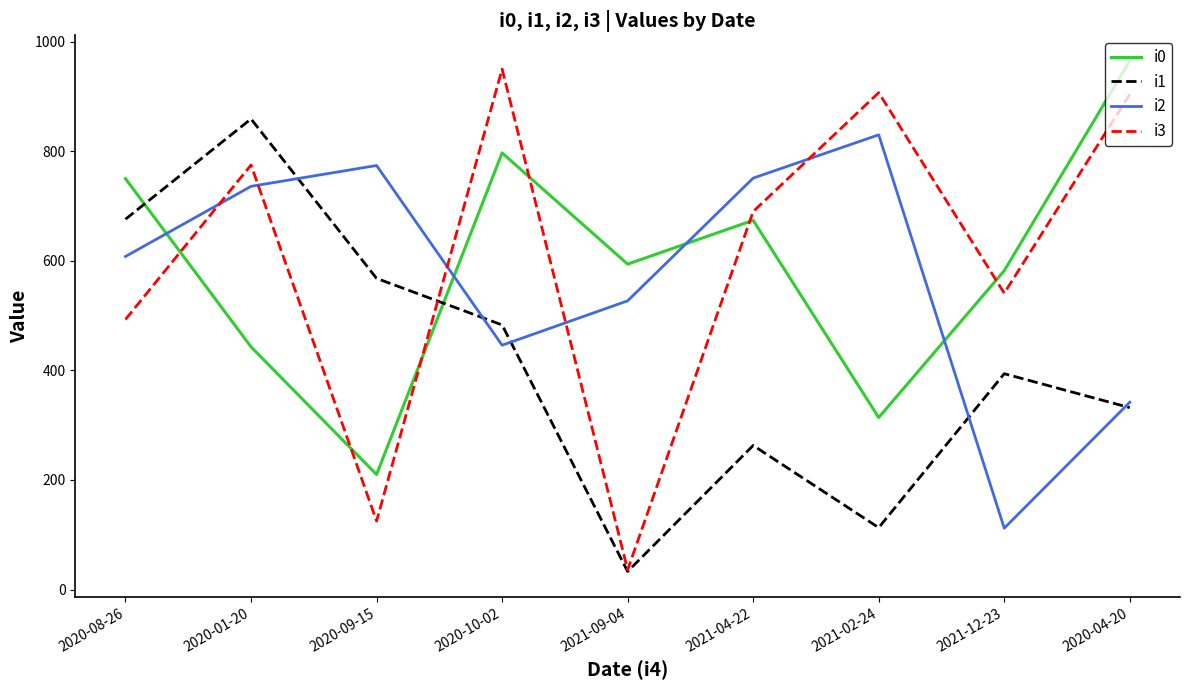

What is the lowest value of the i3 series?

36